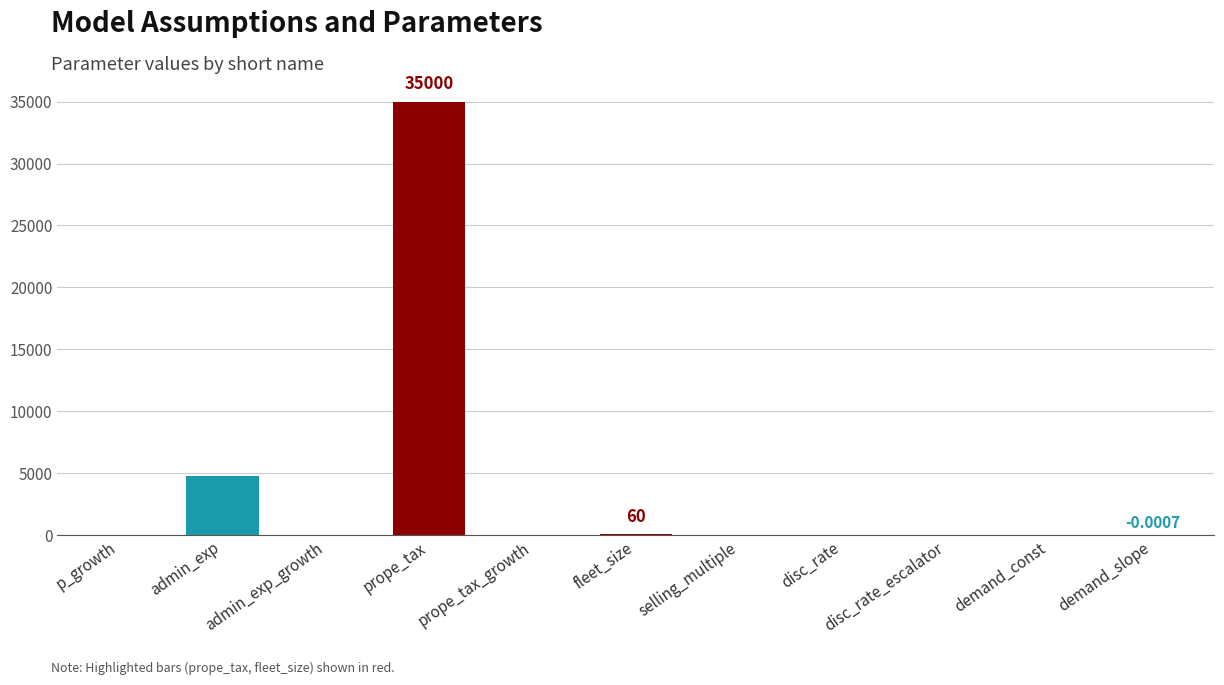

What is the maximum value shown in the chart?

35000.0